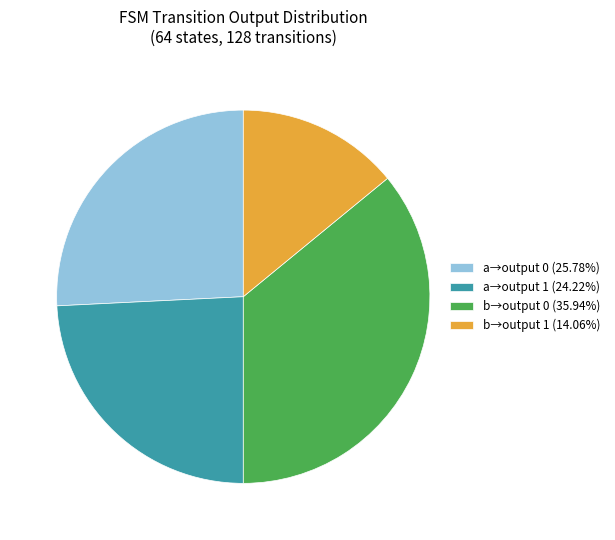

Is the sum of a→output 1 (24.22%) and b→output 1 (14.06%) greater than half?

No